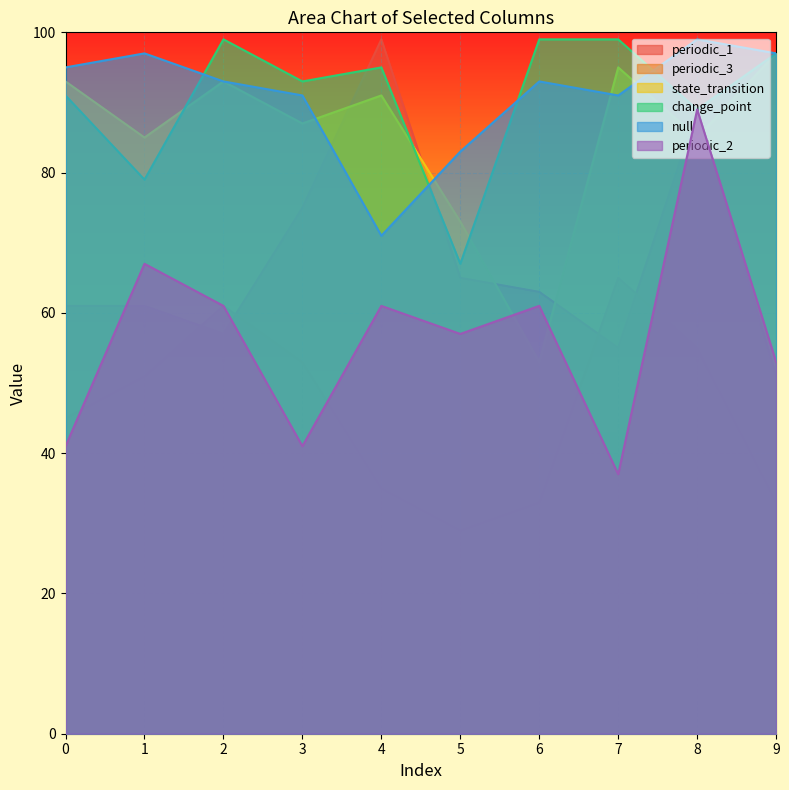

Where is the first local maximum for periodic_3?

2